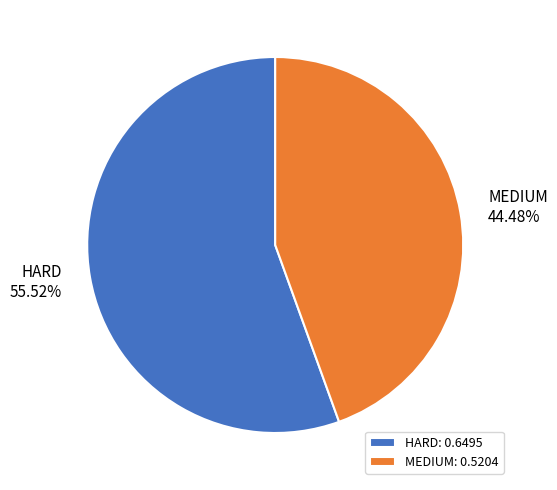

Which category has the smallest portion of the pie?

MEDIUM